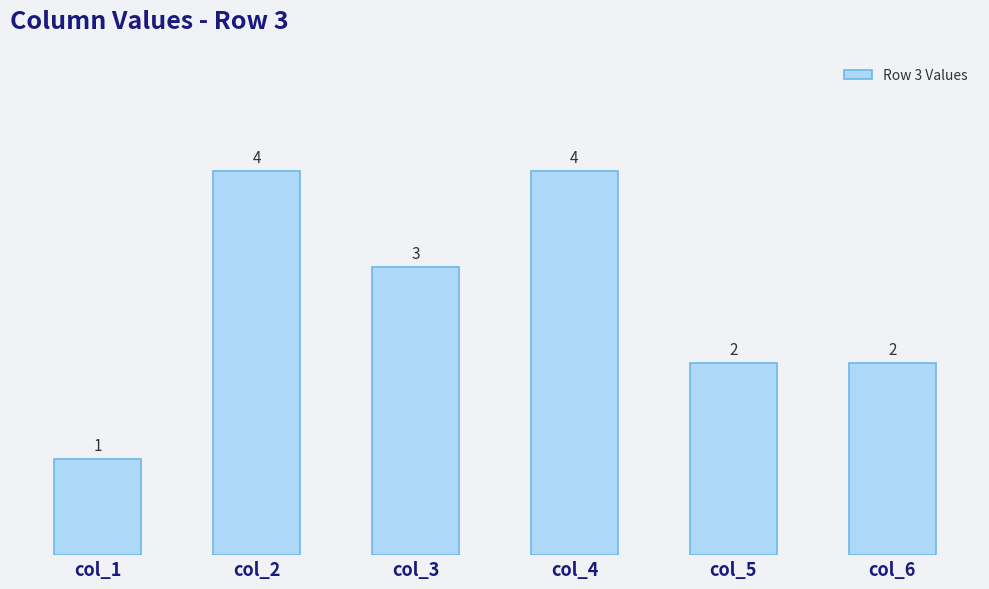

Does the chart contain any negative values?

No